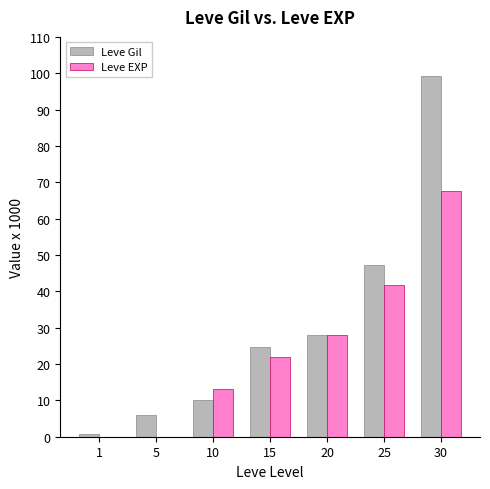

The value of Leve EXP at 1 is 0.0. True or false?

True